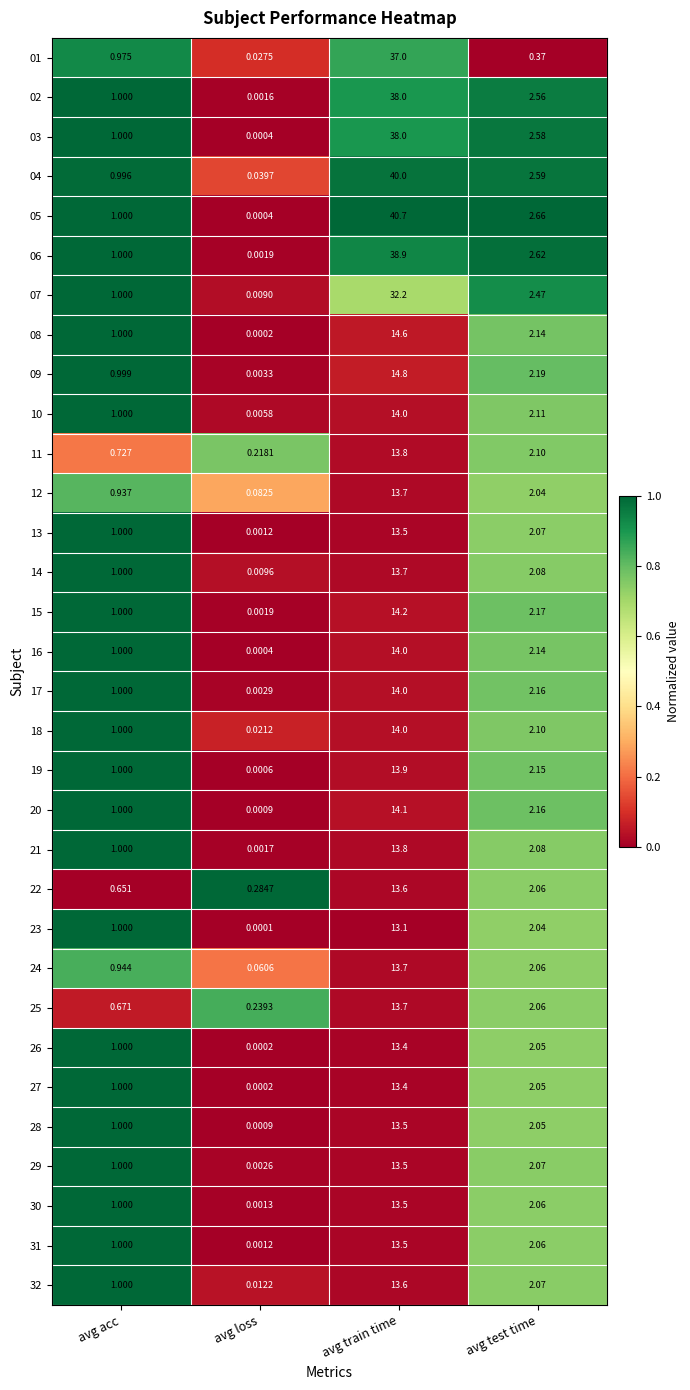

At which category is the sum across all series the highest?

avg train time